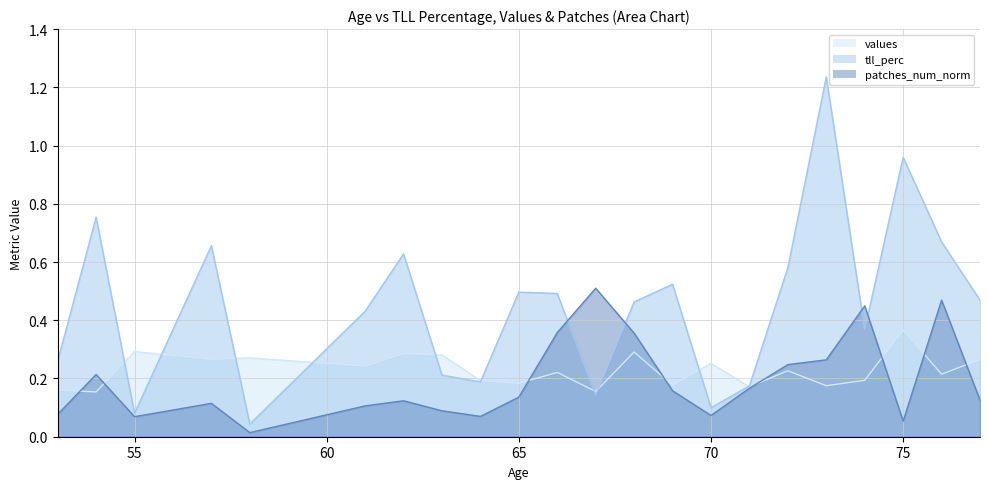

List the series in order of their peak value, lowest first.

values, patches_num_norm, tll_perc